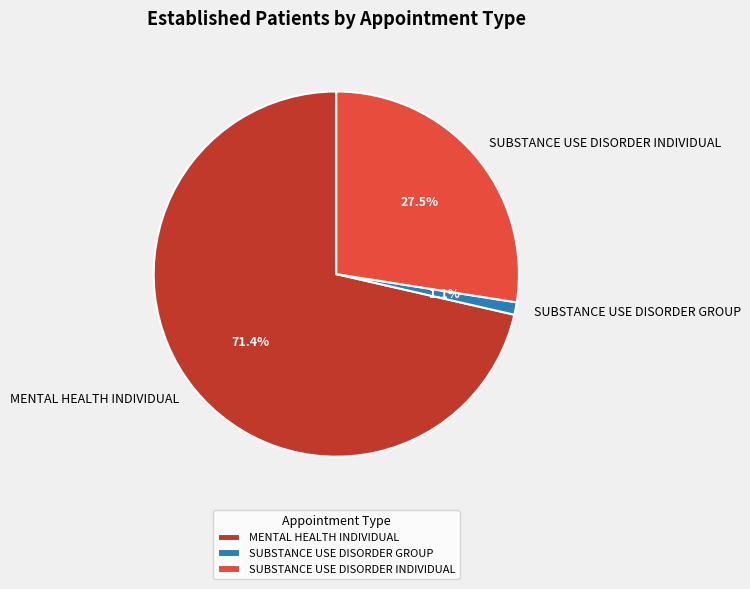

Is it true that SUBSTANCE USE DISORDER INDIVIDUAL is 17% of the pie?

False